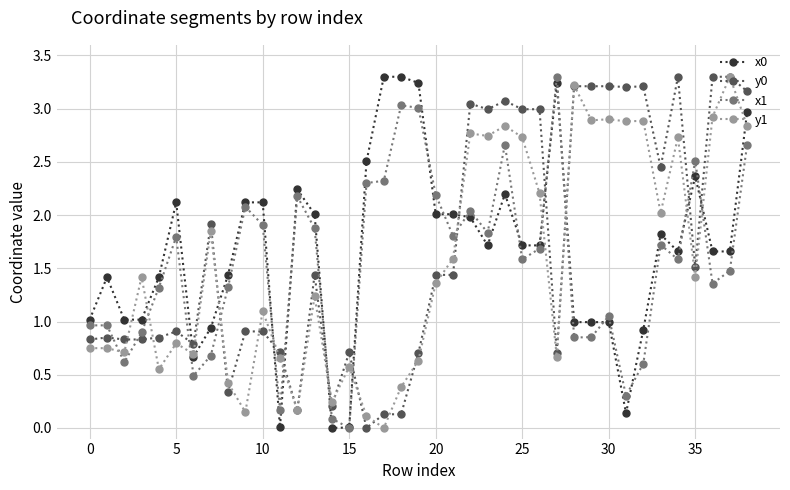

What is the maximum value shown in the chart?

3.3